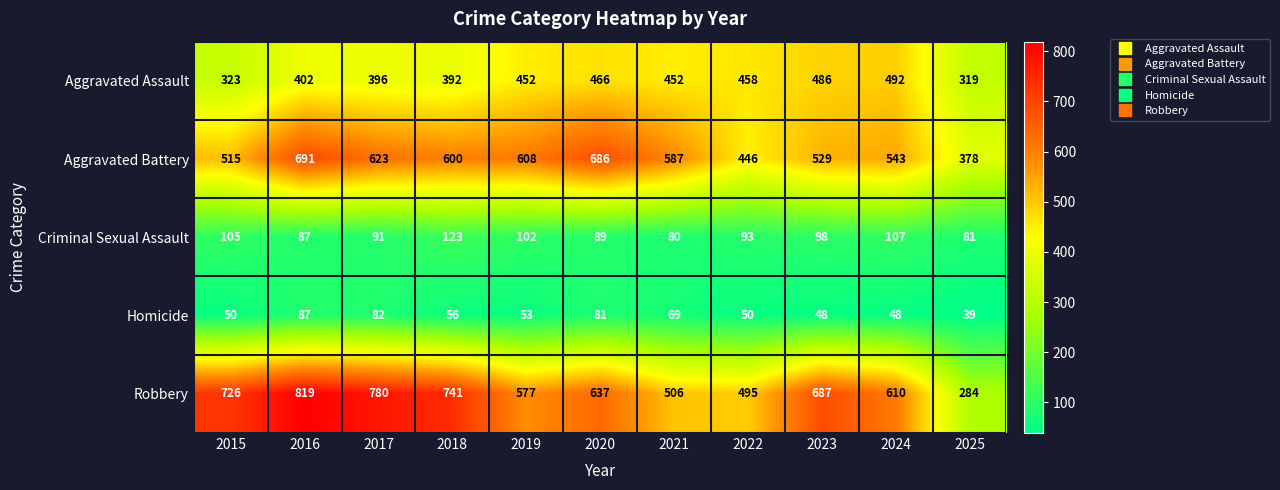

The value of Robbery at 2016 is 819. True or false?

True